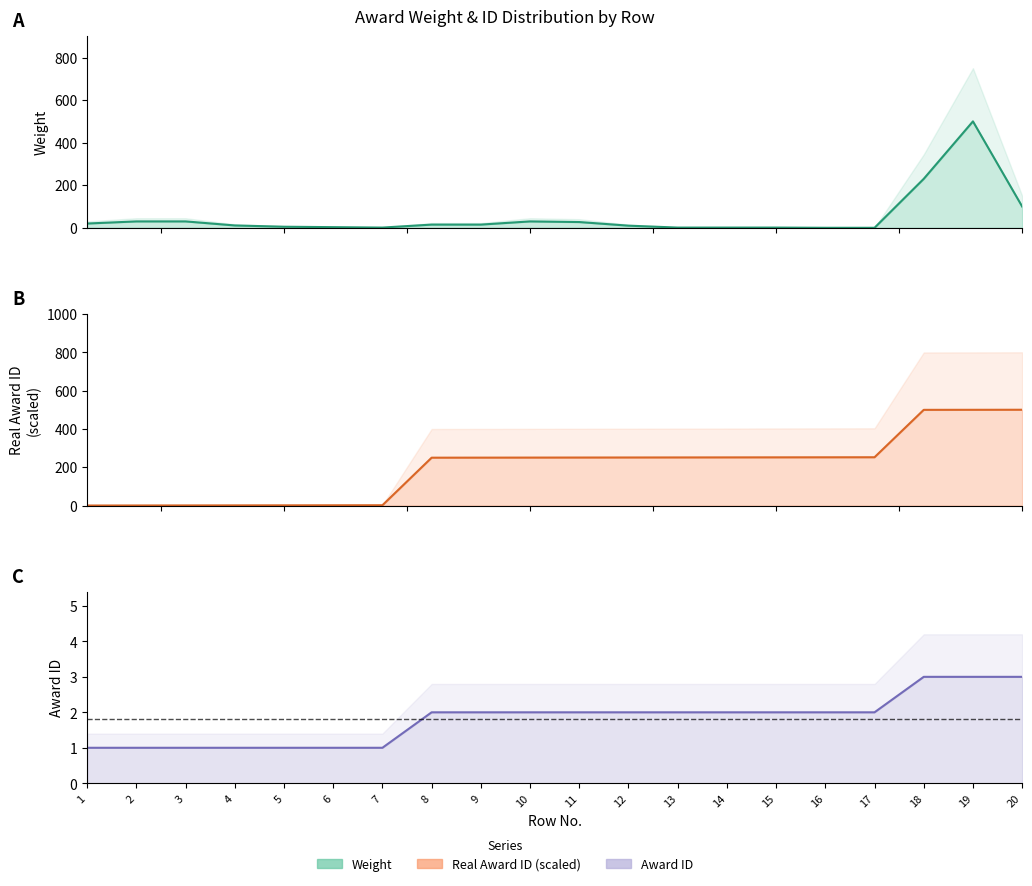

Count the number of data series in this chart.

3